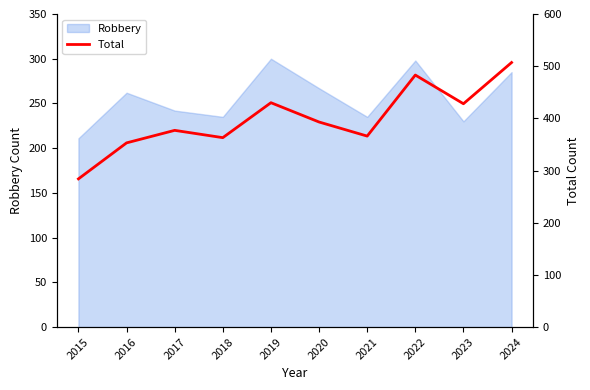

What is the smallest value displayed?

284